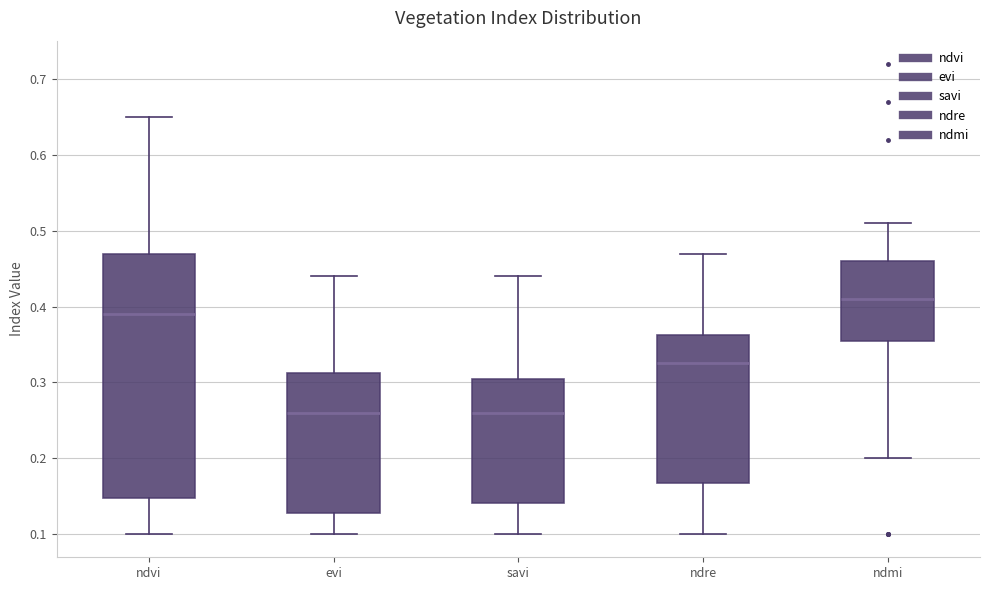

Where does the upper whisker of the box for ndre end on the y-axis? The values are not printed on the chart, so give them approximately, as read against the axis.

0.47